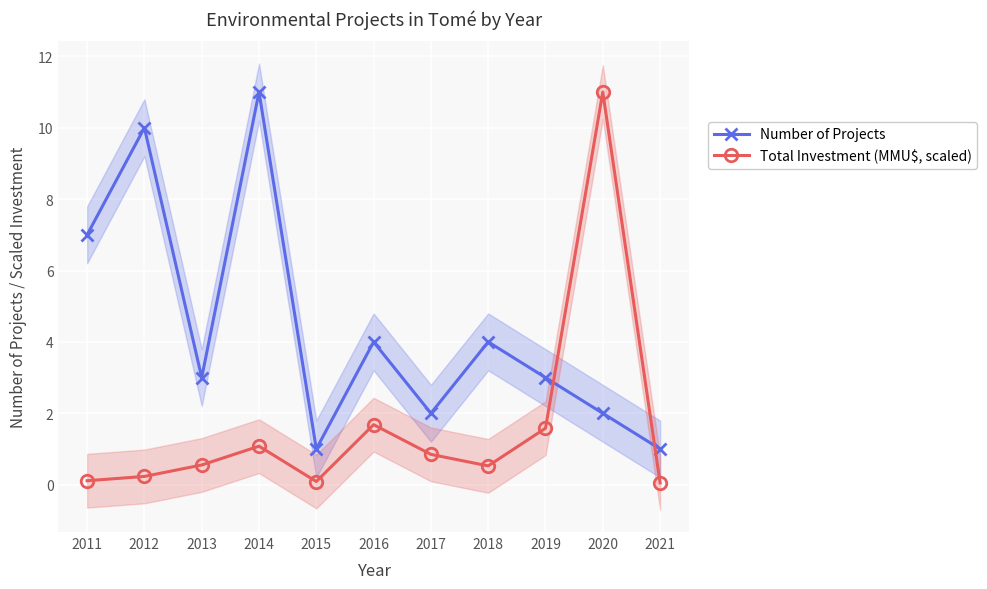

True or false: Number of Projects and Total Investment (MMU$, scaled) intersect in this chart.

True